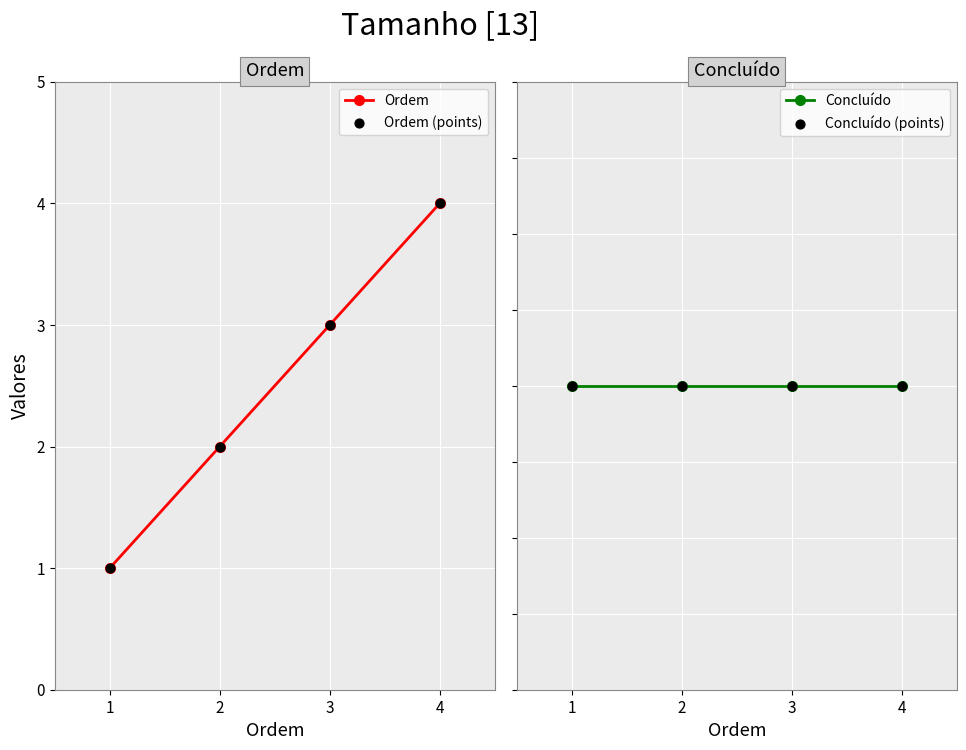

Is the value of Concluído at 2 greater than the value of Concluído (points) at 4?

No